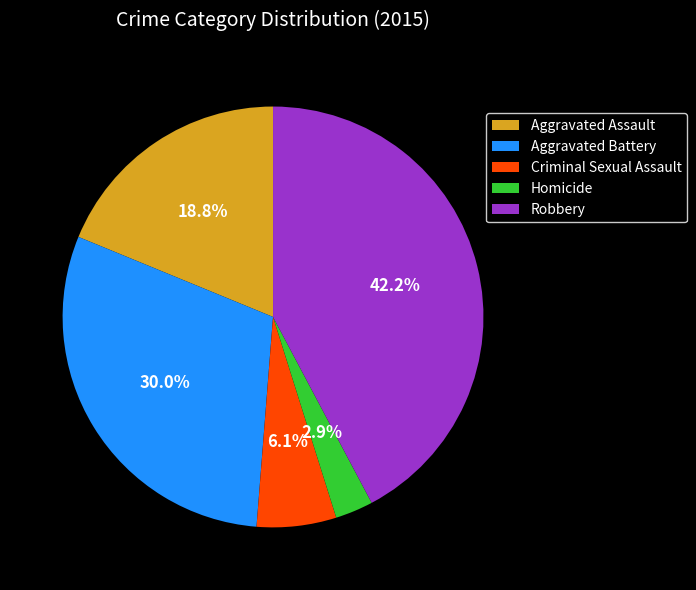

To the nearest percent, what is the difference between the largest and smallest slice percentages?

39%